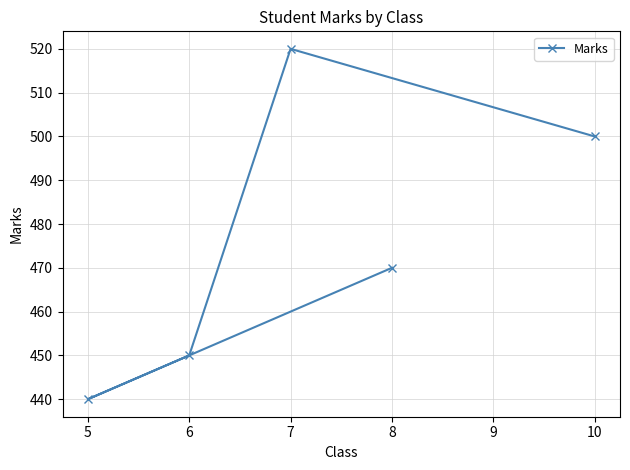

Which category has the highest value across all series?

7